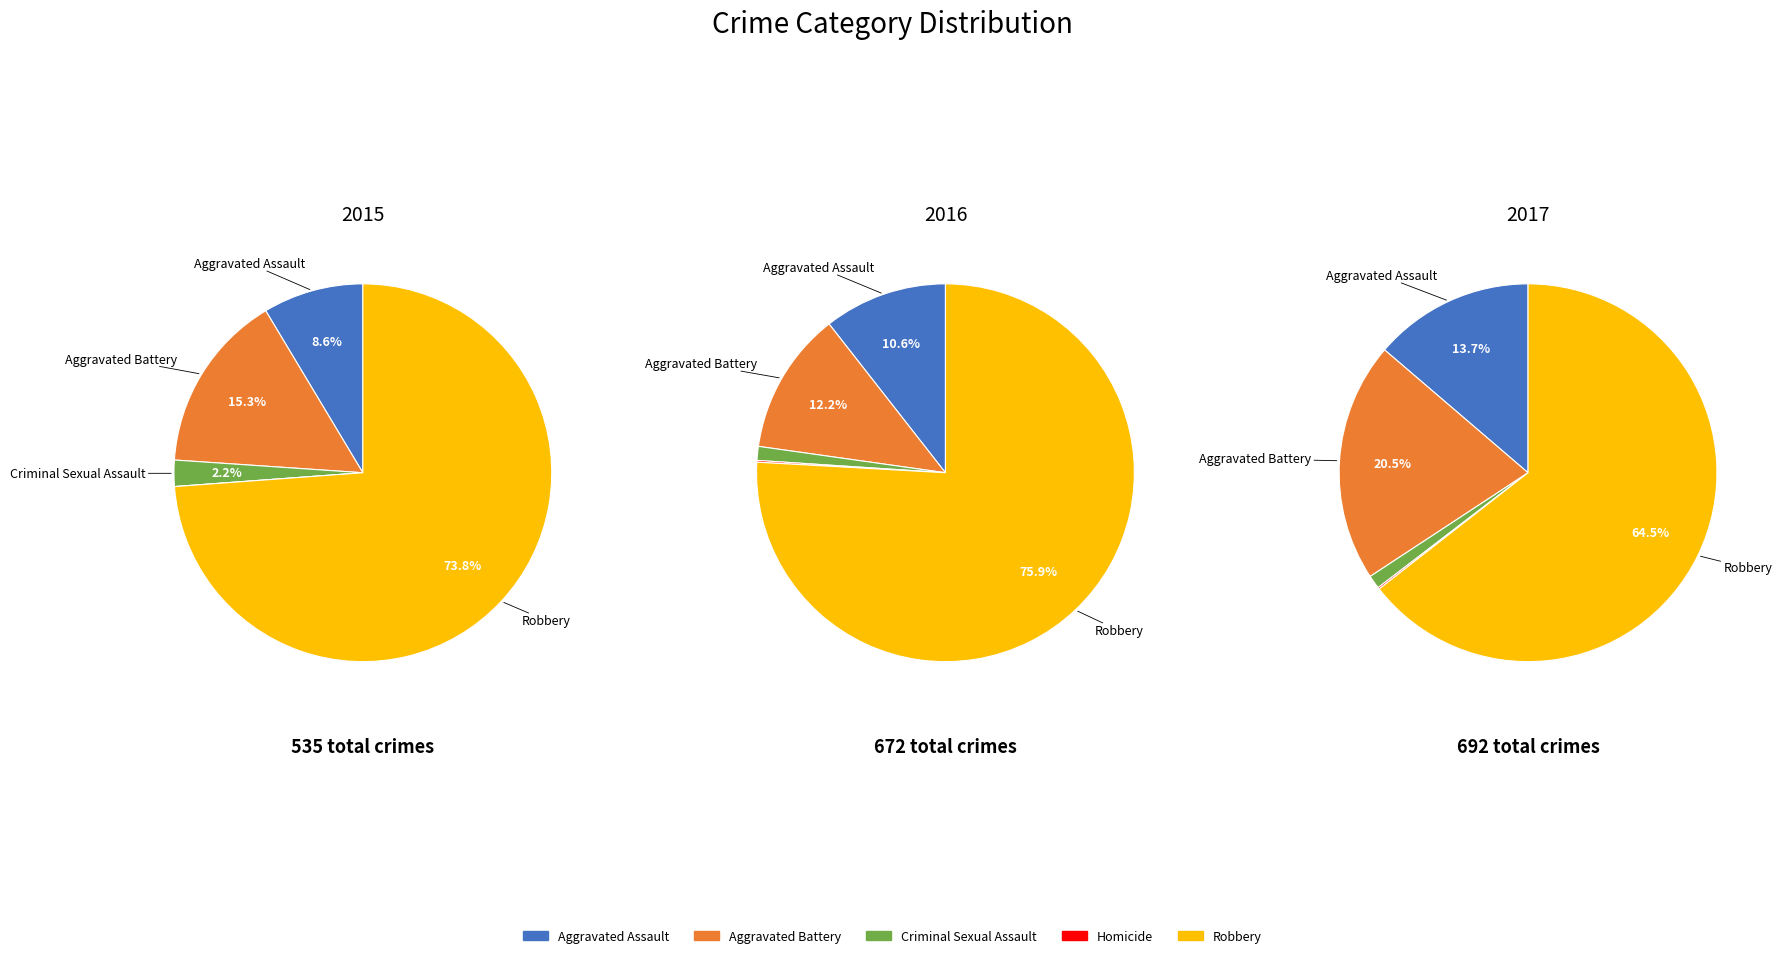

To the nearest percent, what is the average slice percentage?

20%